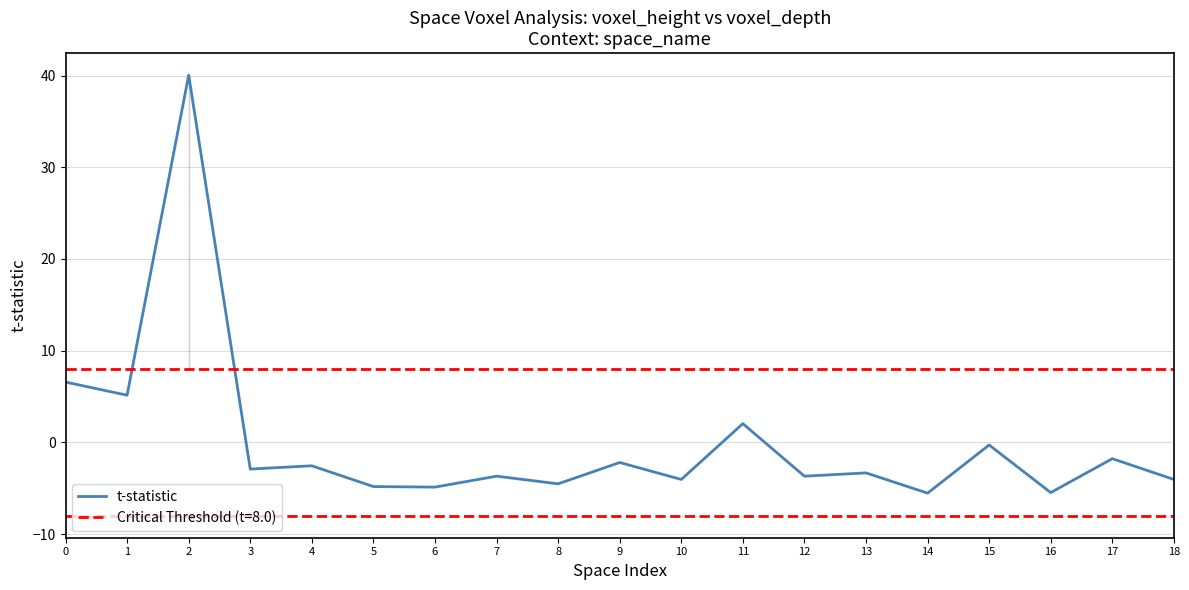

Reading left to right, extract all data points from this chart.

0=6.6	1=5.1	2=40.0	3=-2.9	4=-2.6	5=-4.8	6=-4.9	7=-3.7	8=-4.5	9=-2.2	10=-4.0	11=2.0	12=-3.7	13=-3.3	14=-5.5	15=-0.3	16=-5.5	17=-1.8	18=-4.0